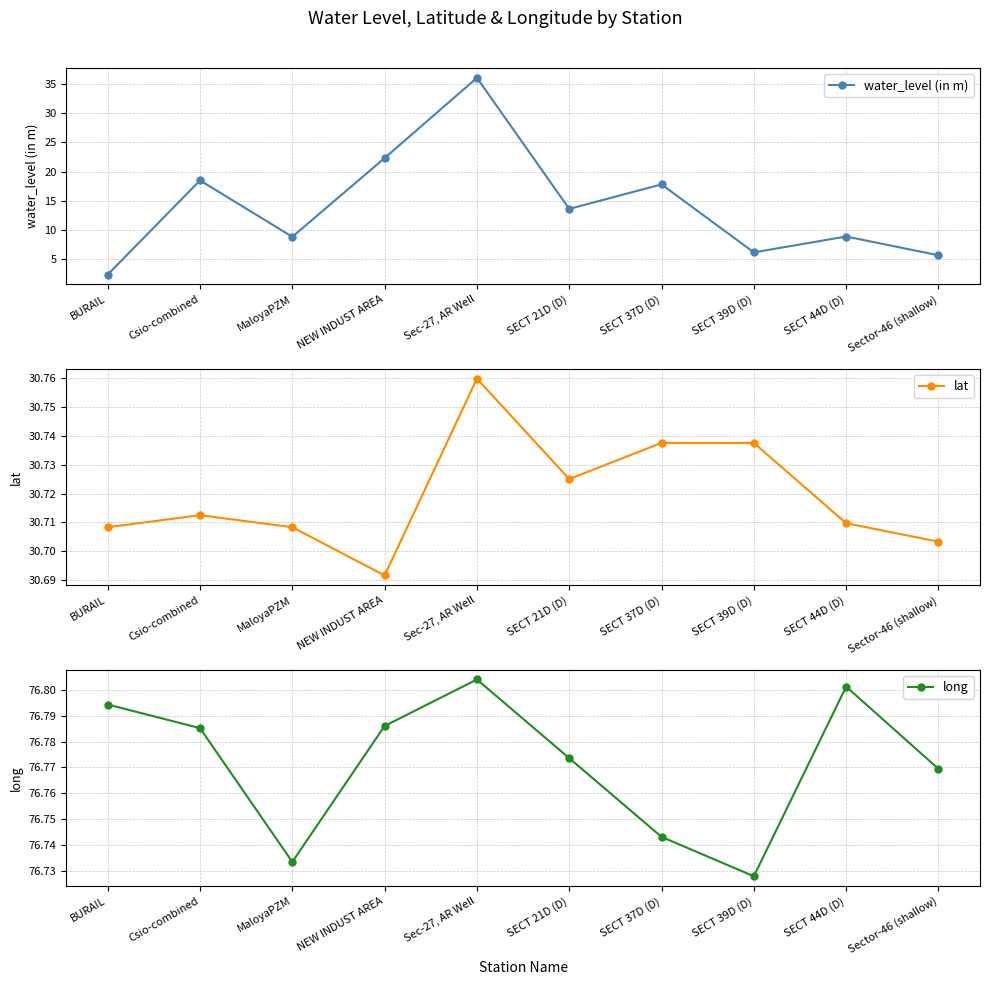

What position from the left is Sector-46 (shallow)?

10